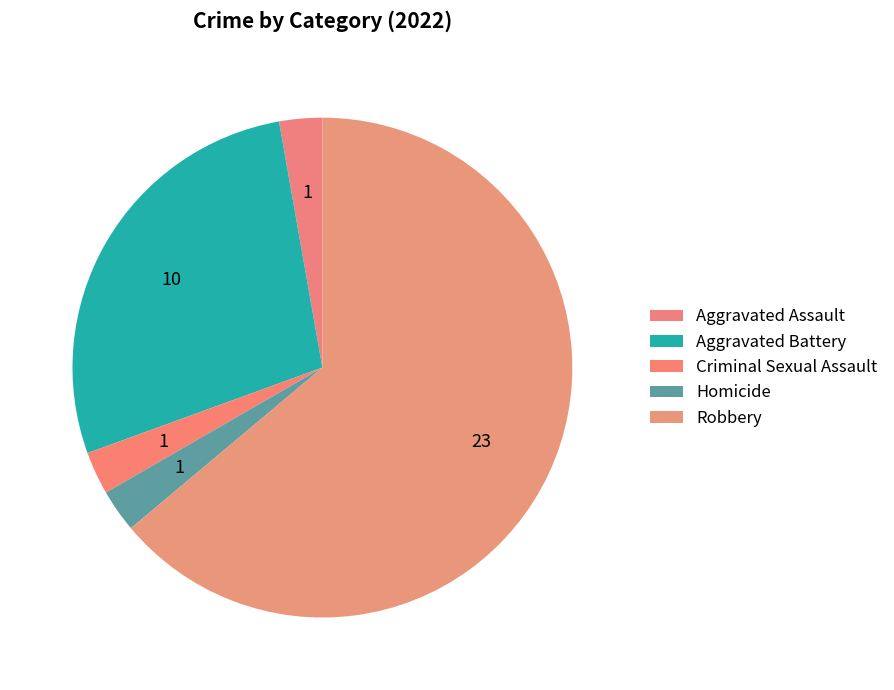

Which category has the smallest portion of the pie?

Aggravated Assault